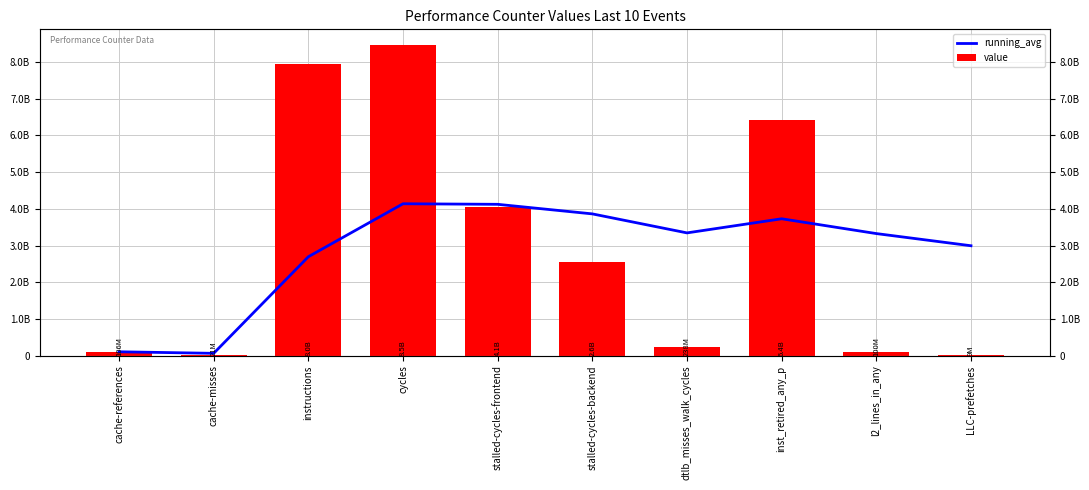

What is the difference between the maximum and minimum values in the value series?

8459265275.0